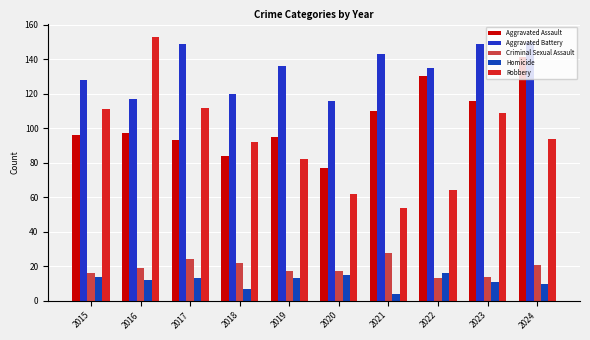

What is the smallest value displayed?

4